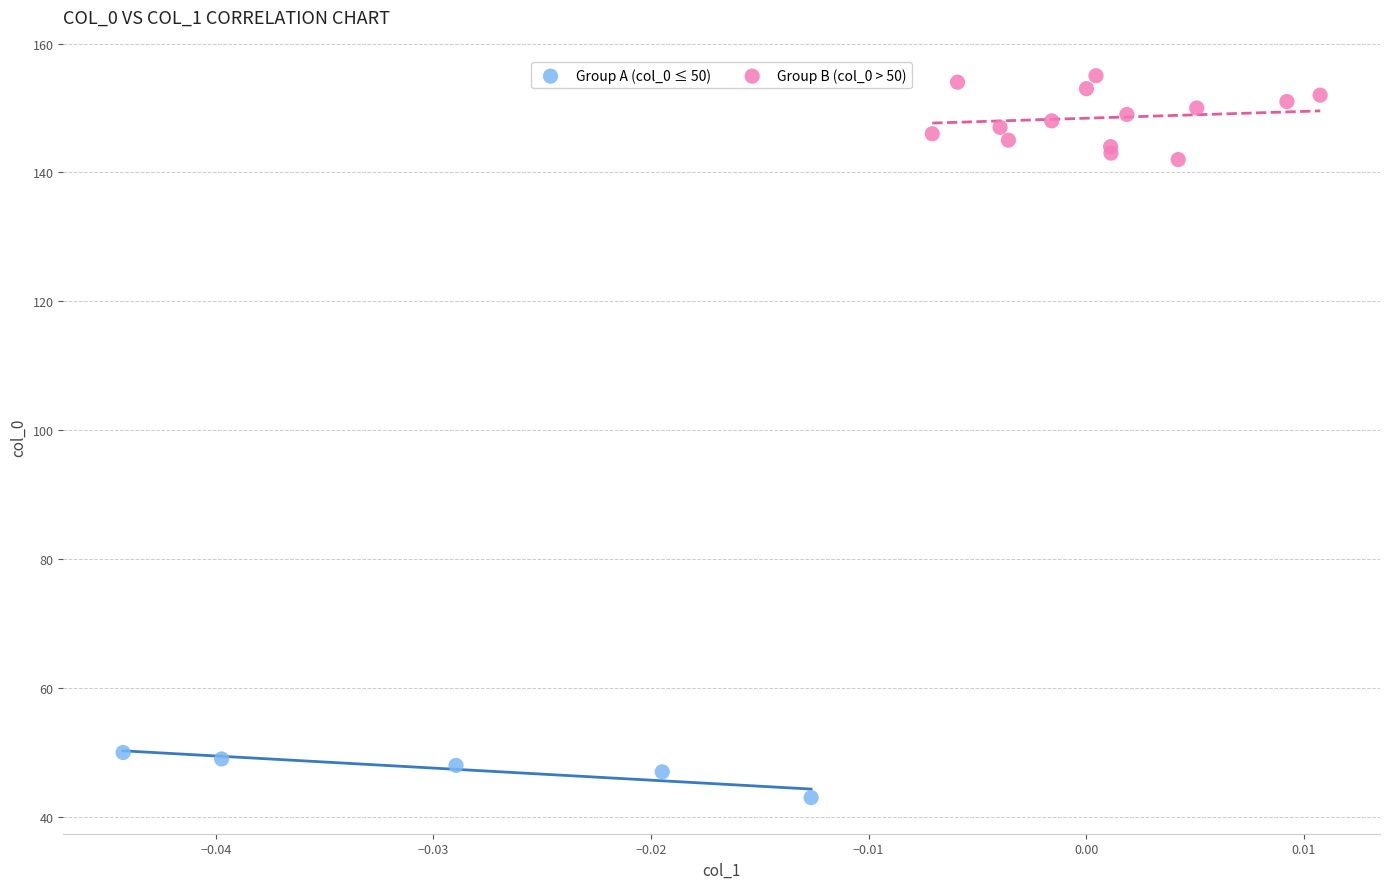

Which series contains the highest Y value?

Group B (col_0 > 50)